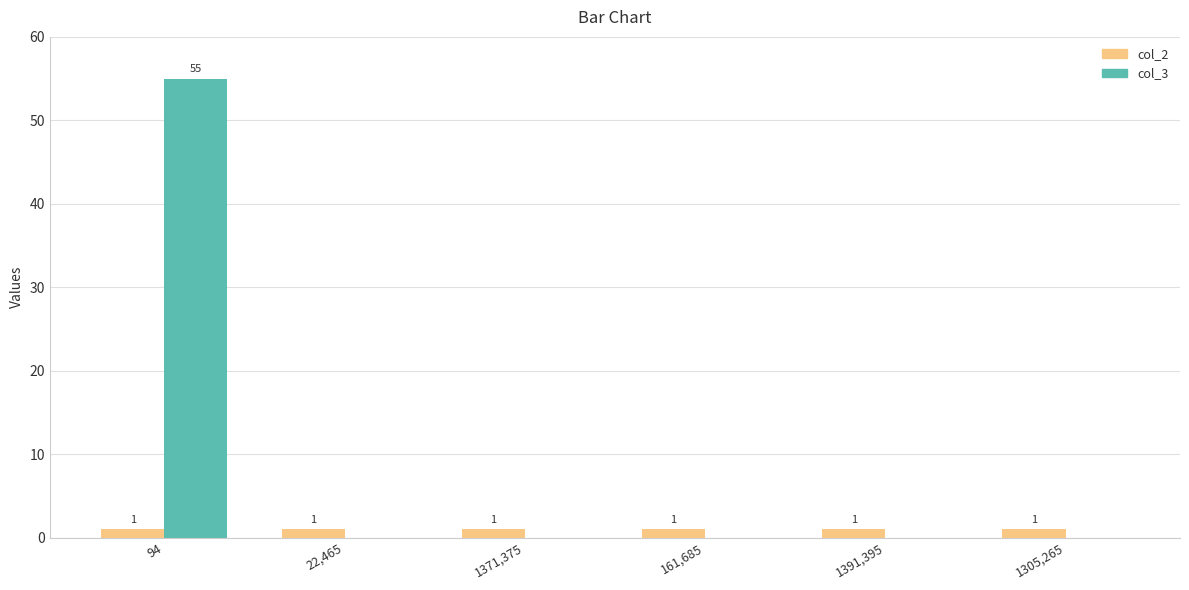

What is the greatest value displayed?

55